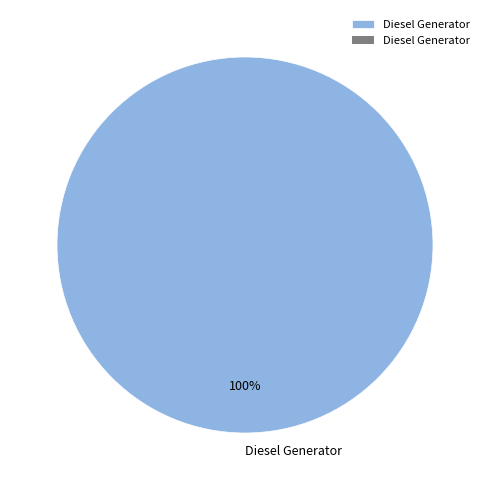

What is the majority slice?

Diesel Generator